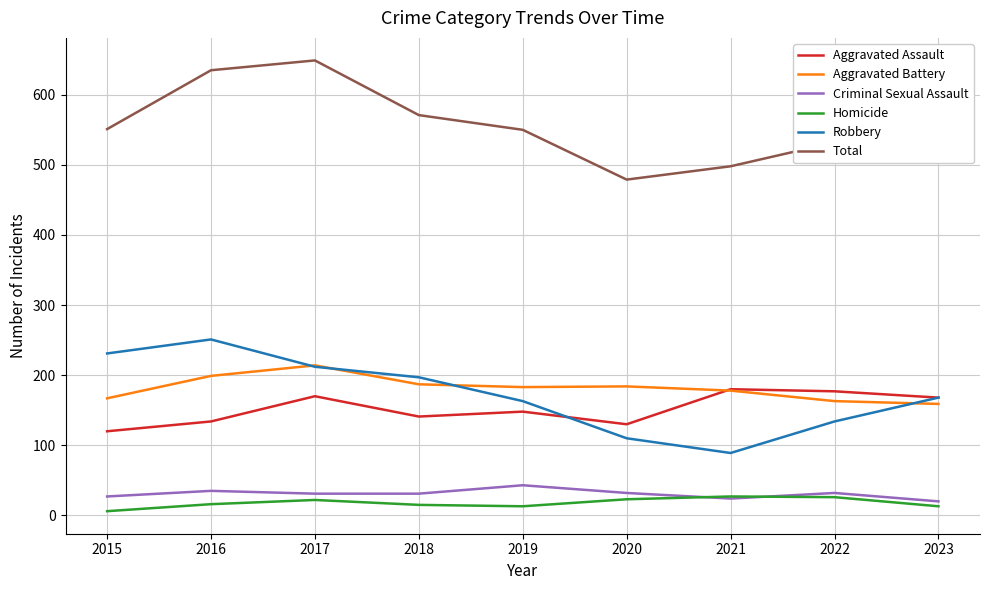

What is the total value across all series at 2017?

1298